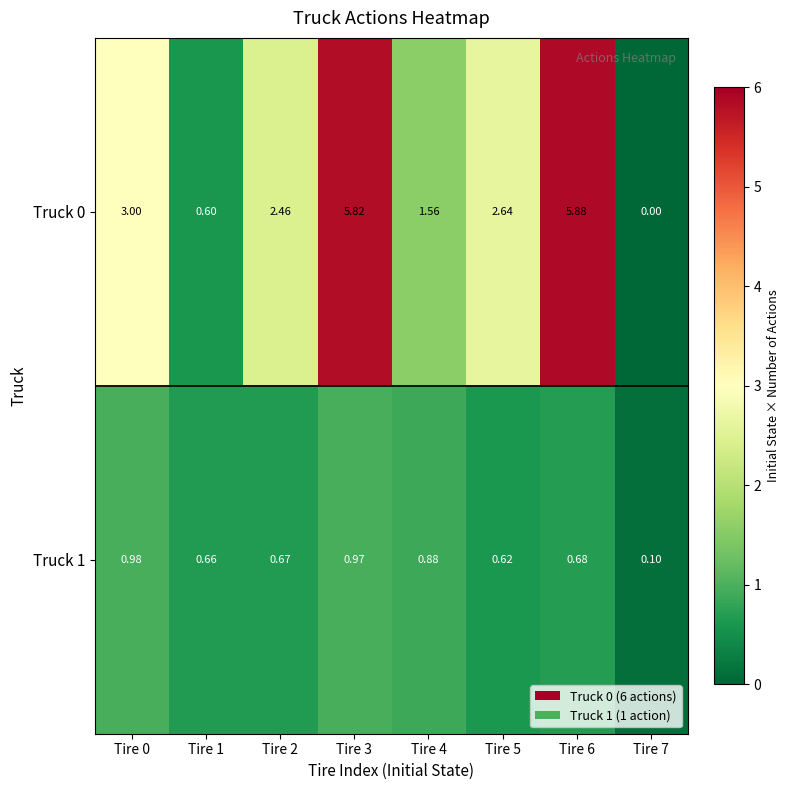

Is the value of Truck 0 at Tire 2 greater than the value of Truck 1 at Tire 6?

Yes